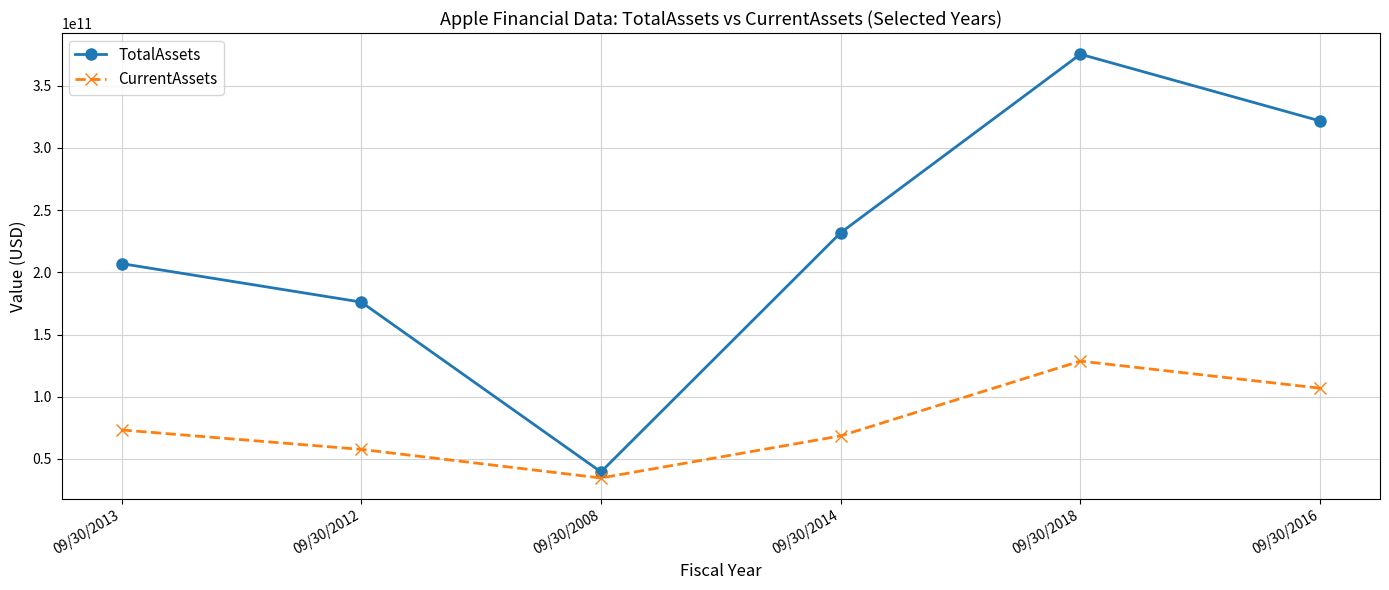

How many lines are shown in the chart?

2